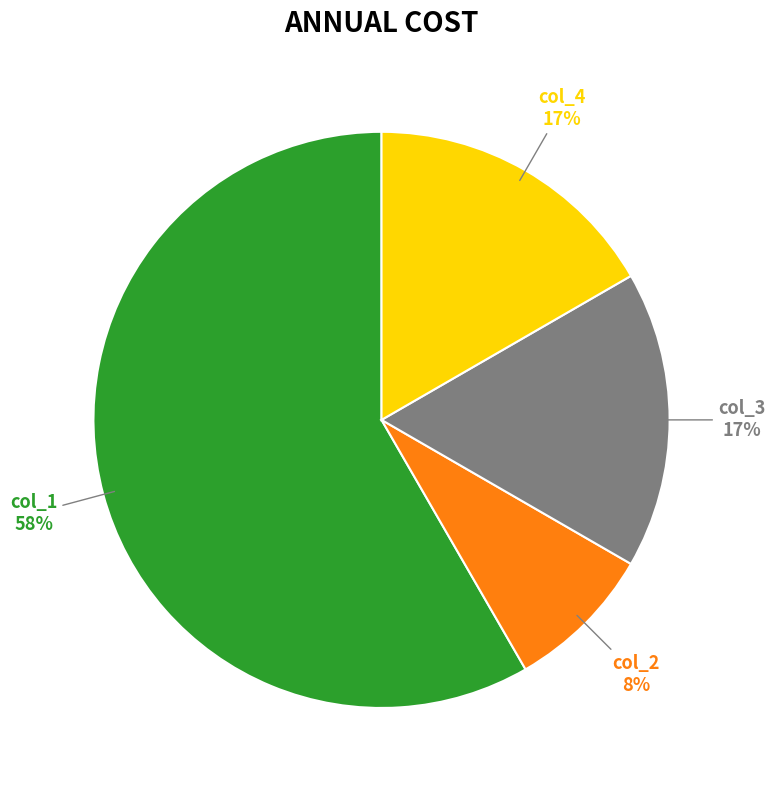

Is it true that col_4 is 8% of the pie?

False